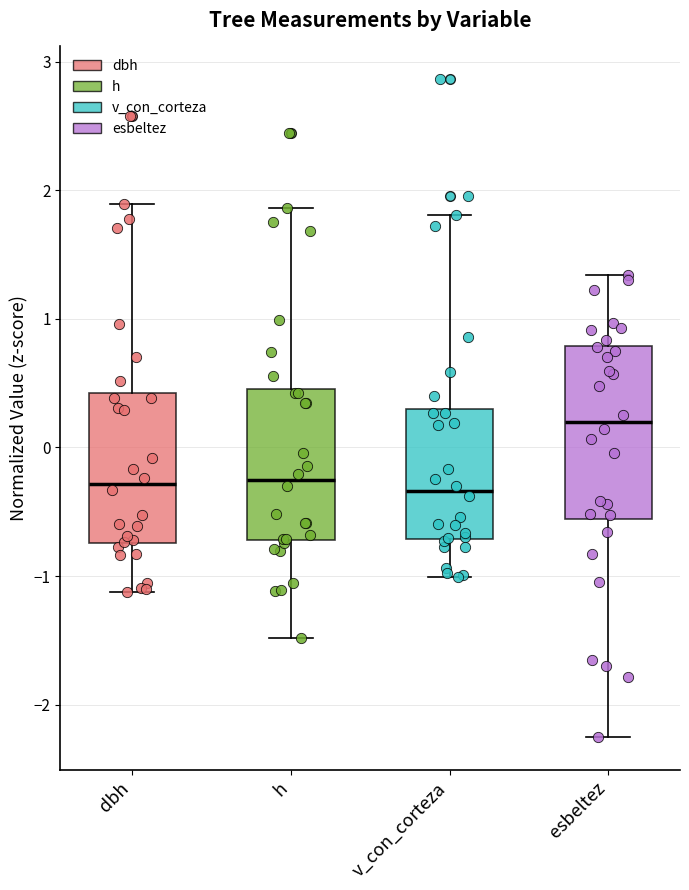

Where does the lower whisker of the box for h end on the y-axis? The values are not printed on the chart, so give them approximately, as read against the axis.

-1.5